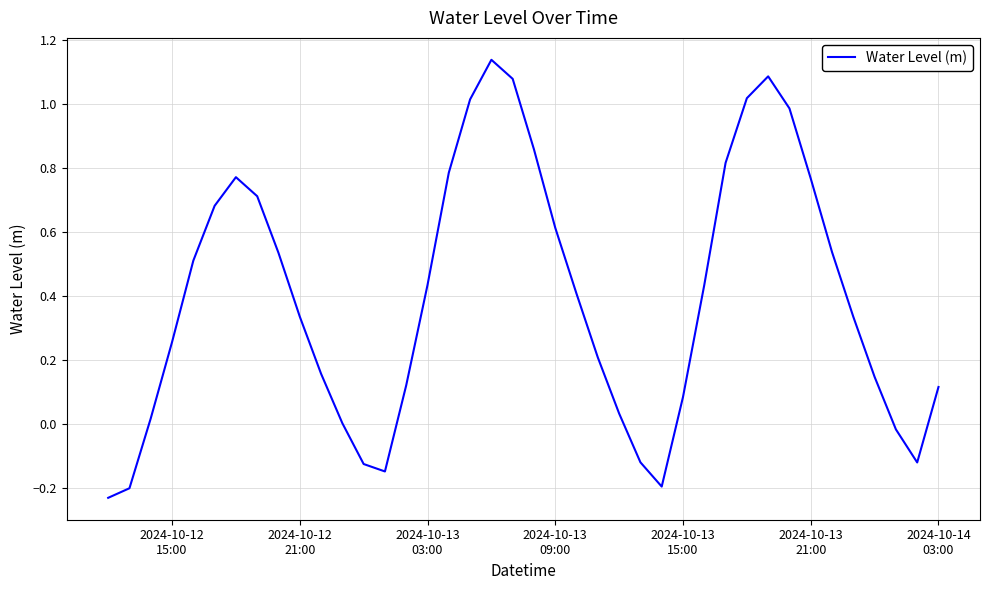

What is the smallest value displayed?

-0.2